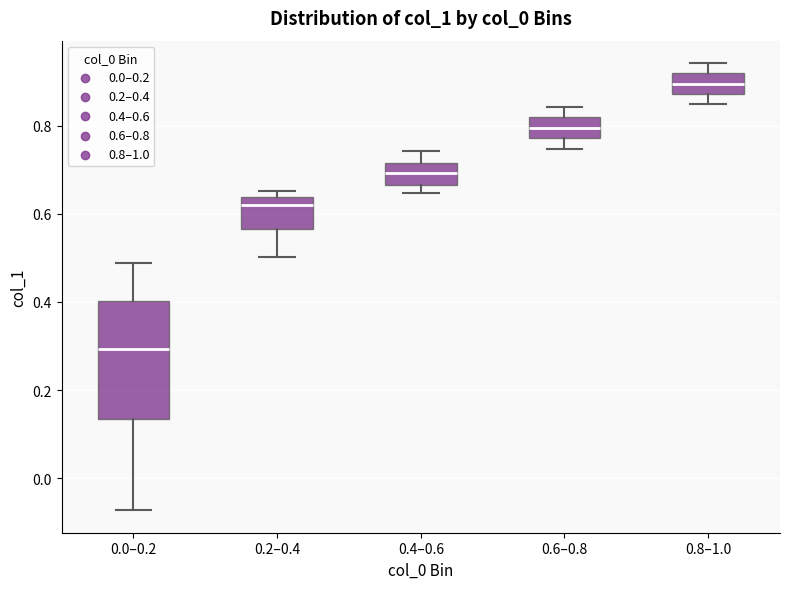

Where is the lower edge of the box for 0.2–0.4 on the y-axis? The values are not printed on the chart, so give them approximately, as read against the axis.

0.56